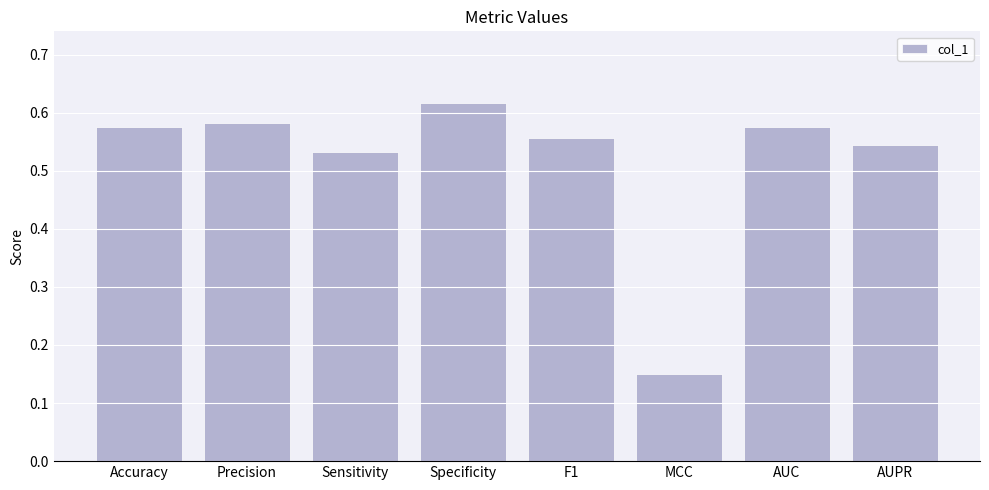

Which category has the lowest value across all series?

MCC